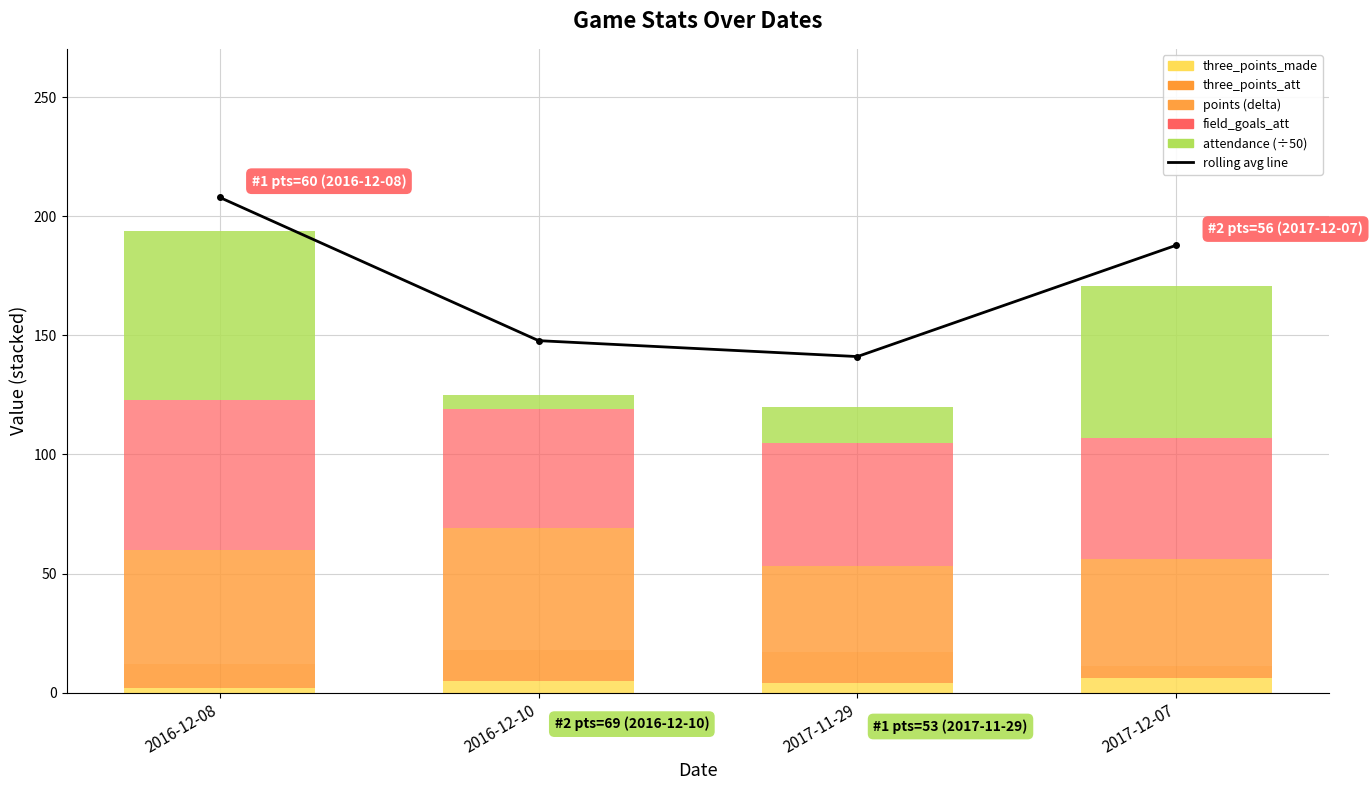

How many groups of bars are there?

4